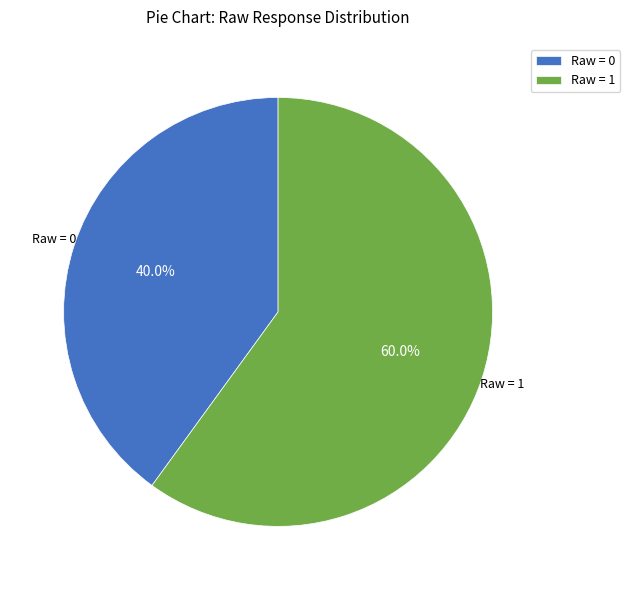

To the nearest percent, what is the difference between the largest and smallest slice percentages?

20%